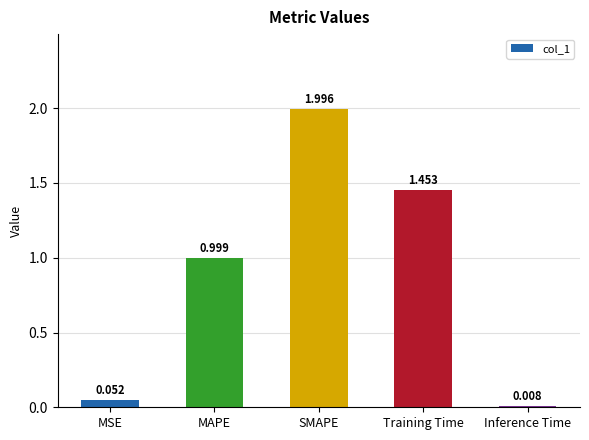

What is the label of the 3rd bar from the right?

SMAPE